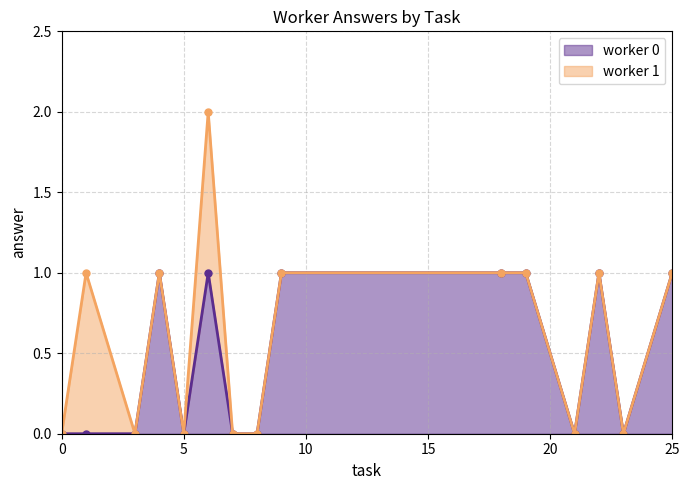

Which series ends up on top after the final intersection of answer_1 and answer_0?

answer_0